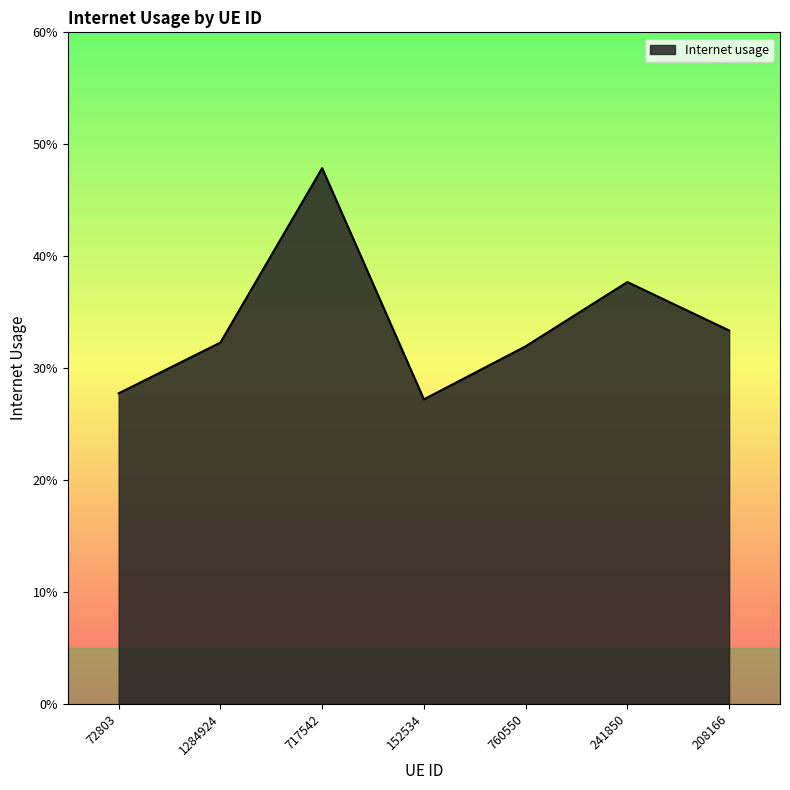

What is the maximum value shown in the chart?

0.5